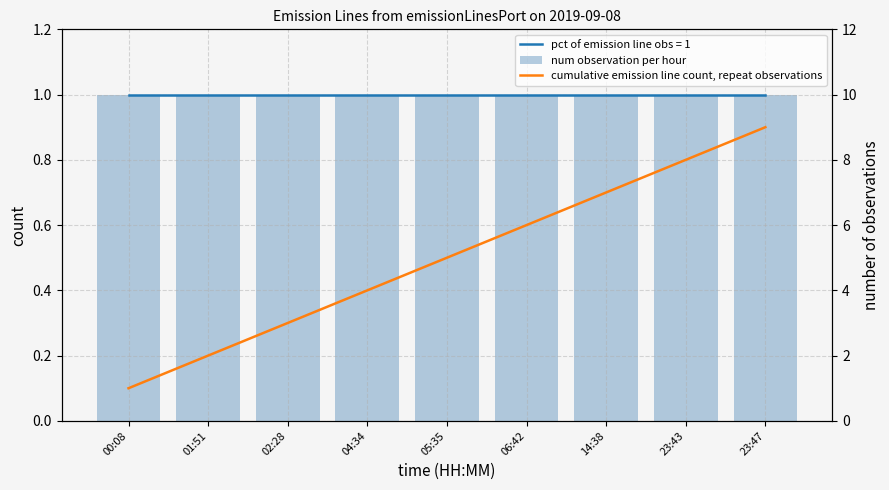

What position from the right is 06:42?

4